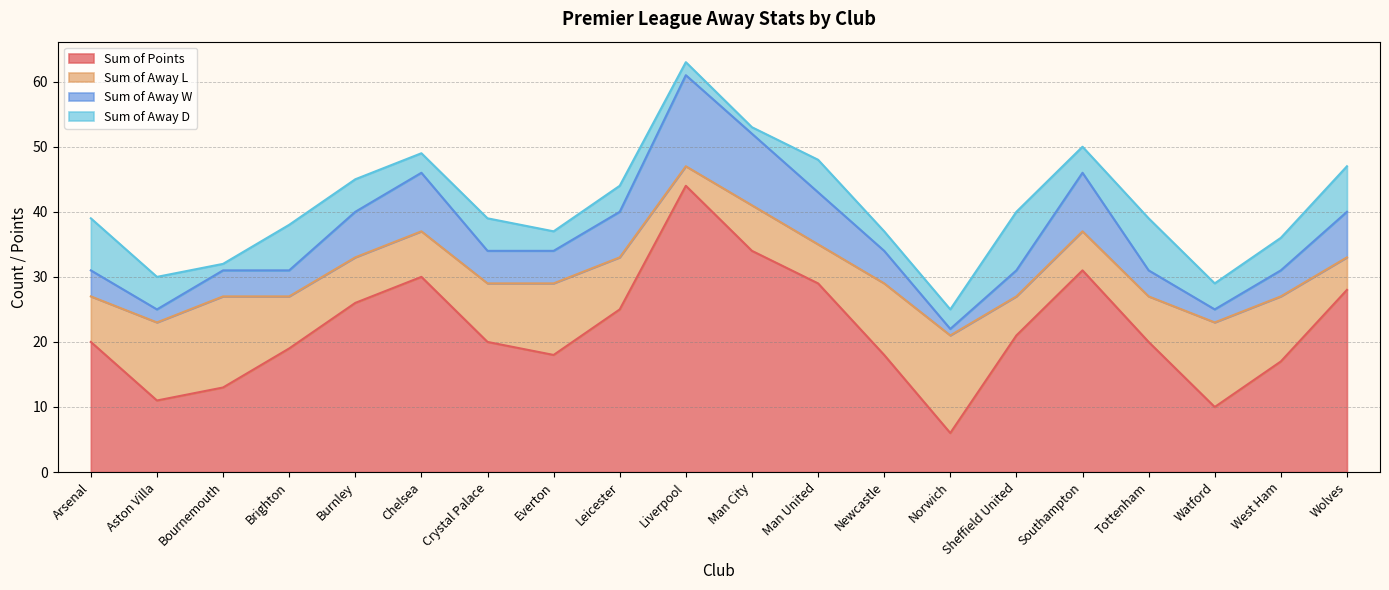

What is the approximate value of Sum of Points at Aston Villa?

11